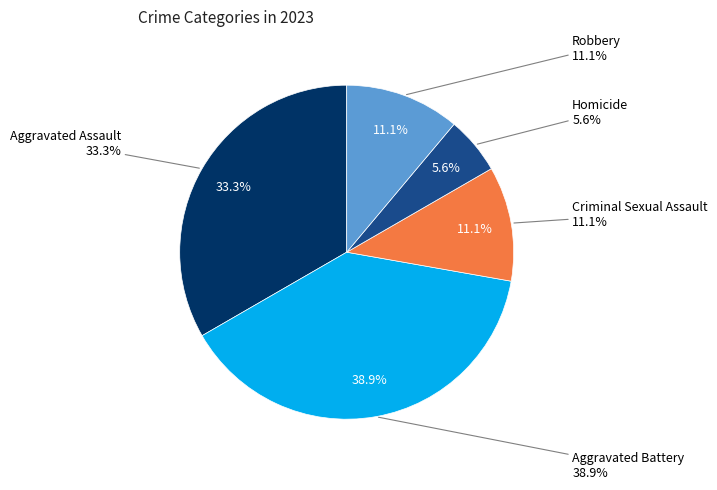

Count the number of slices in the pie.

5